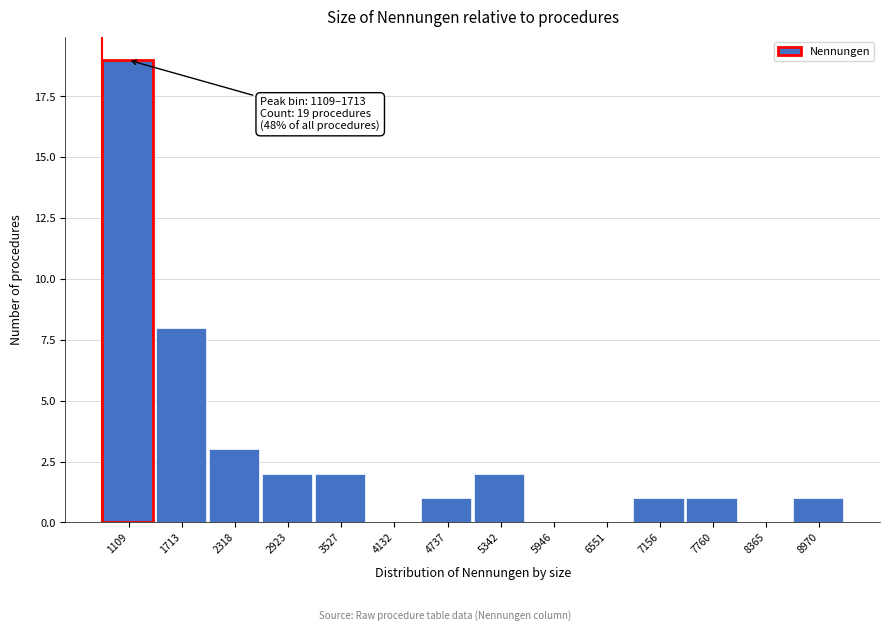

Reading left to right, transcribe all the data shown in this chart.

1109=19	1713=8	2318=3	2923=2	3527=2	4132=0	4737=1	5342=2	5946=0	6551=0	7156=1	7760=1	8365=0	8970=1